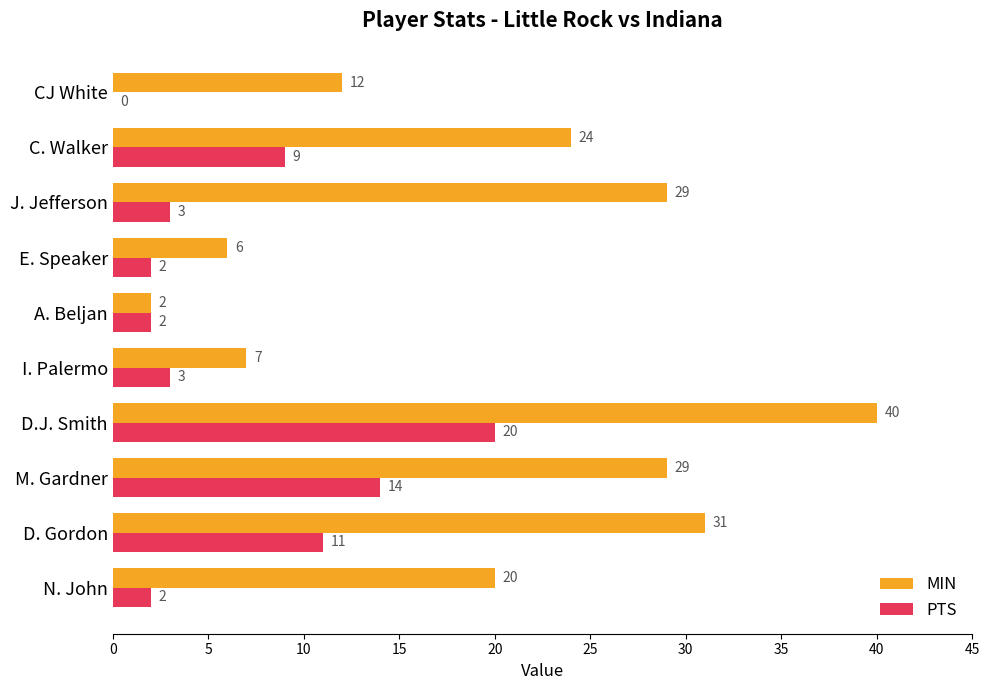

How many categories are shown in the chart?

10